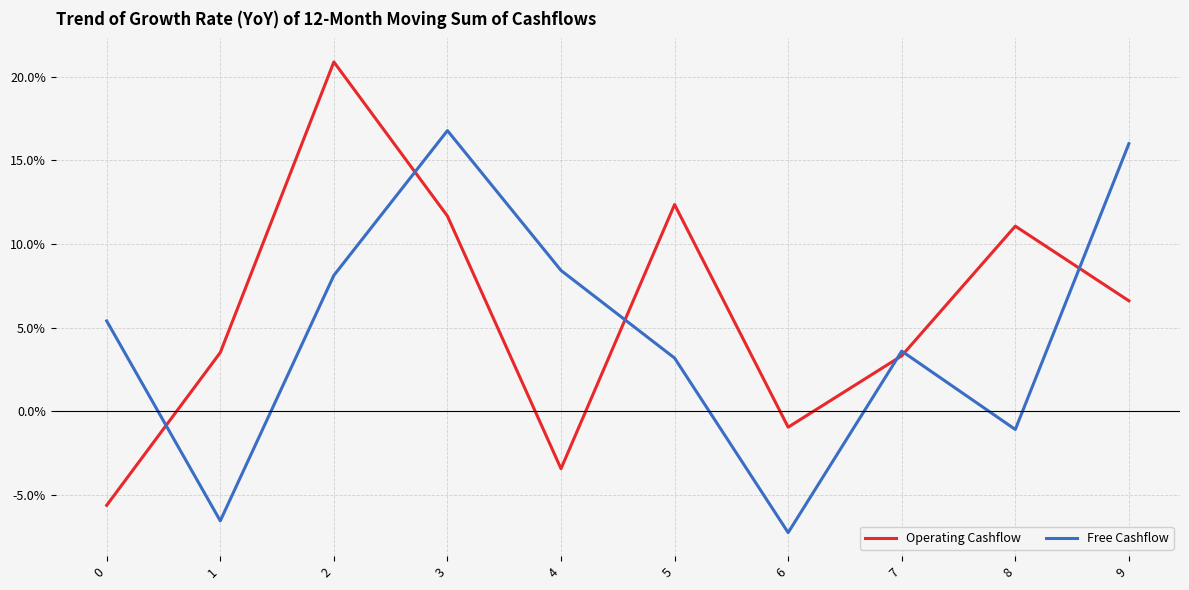

At which category does Free Cashflow reach its first local valley?

1